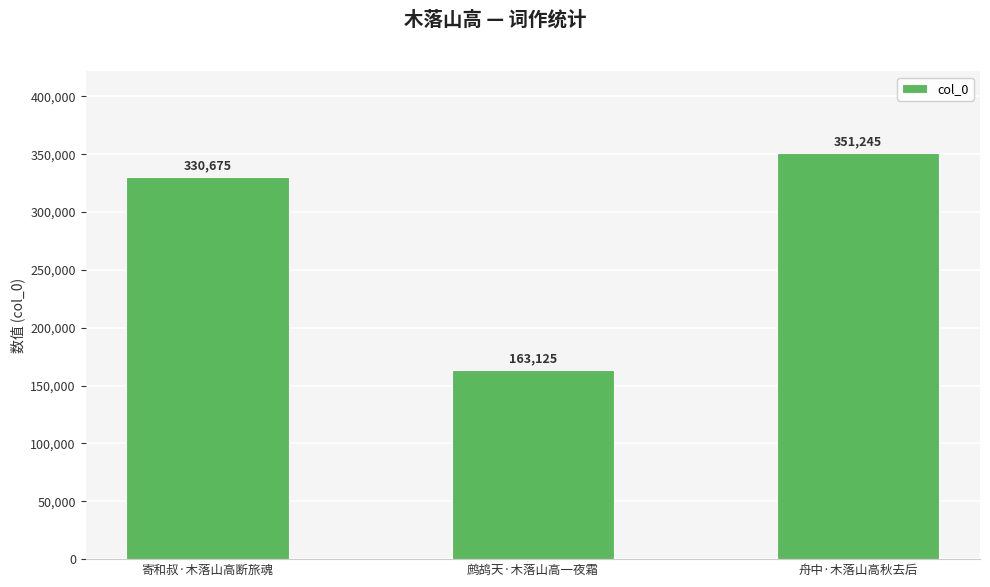

How many values are between 163125 and 351245?

3